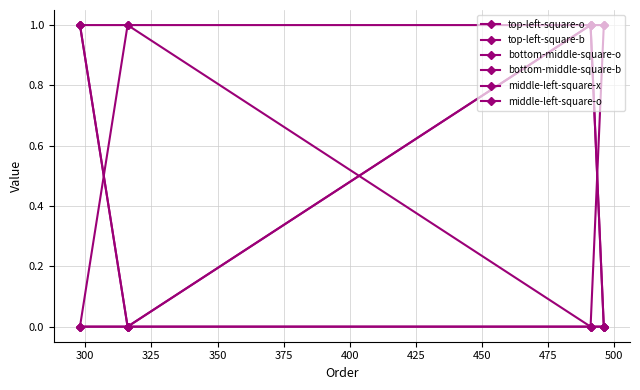

How many lines are shown in the chart?

6